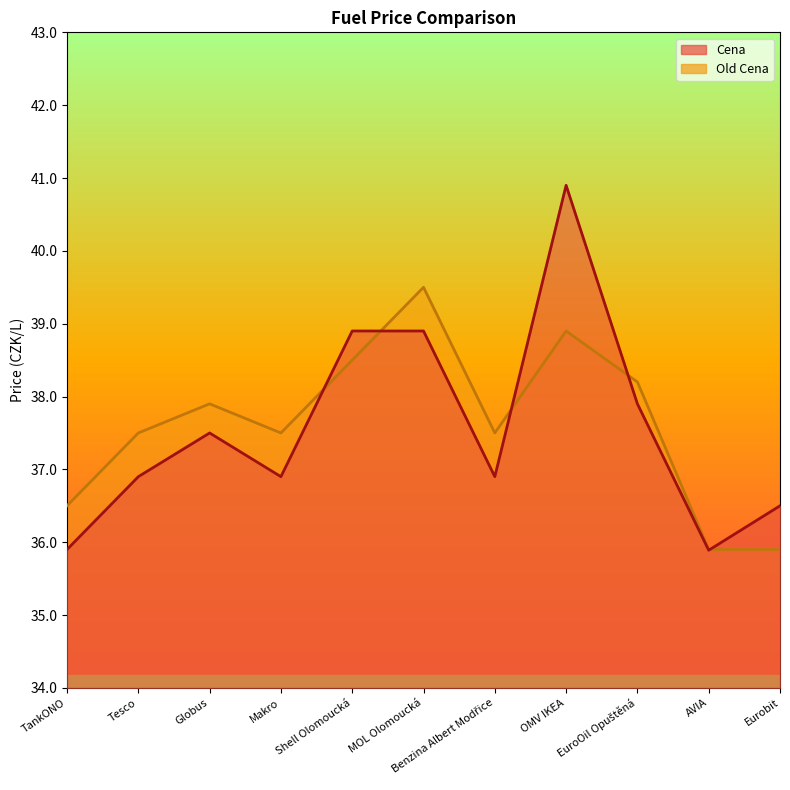

What is the label of the 6th point from the left?

MOL Olomoucká